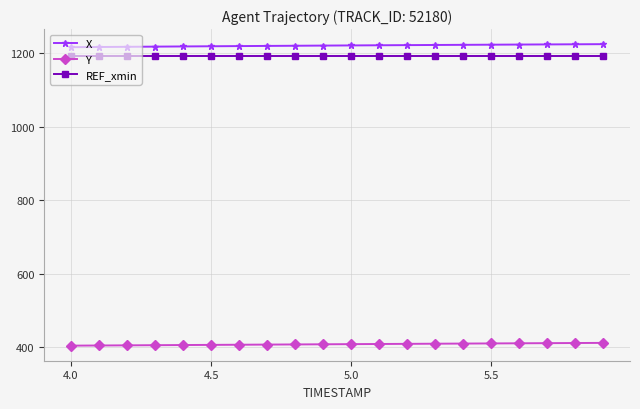

What is the value of the REF_xmin point at the 15th from the left?

1193.3